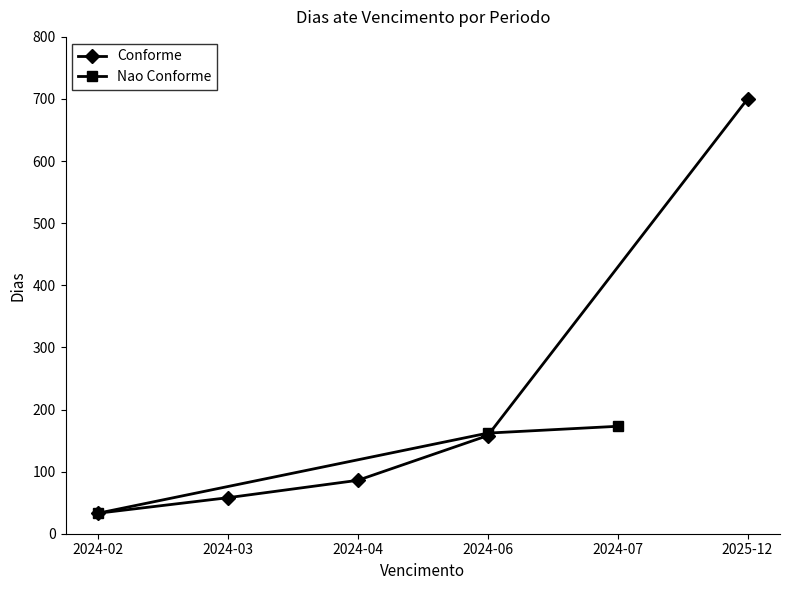

The value of Conforme at 2024-04 is 86. True or false?

True